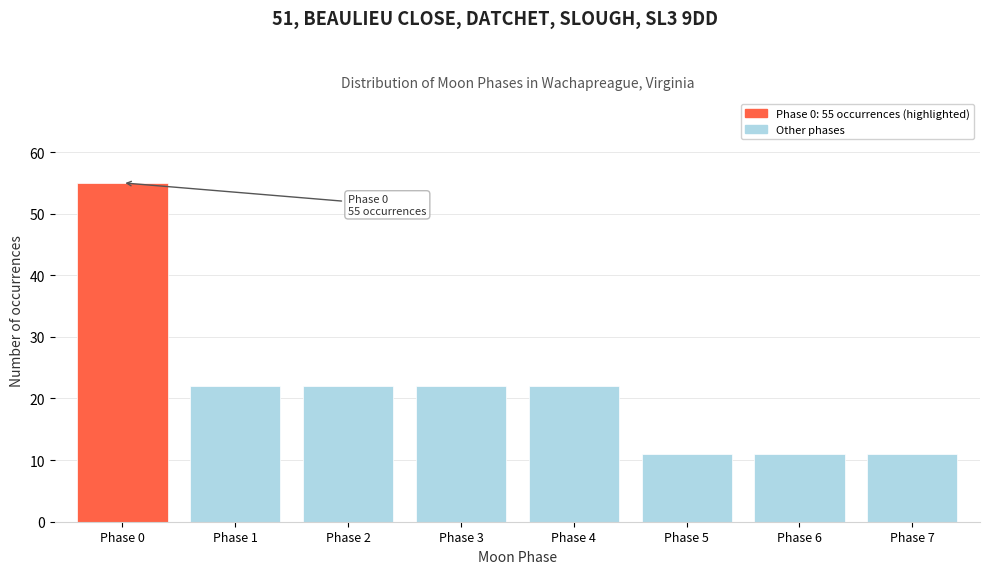

Reading right to left, extract all data points from this chart.

11	11	11	22	22	22	22	55